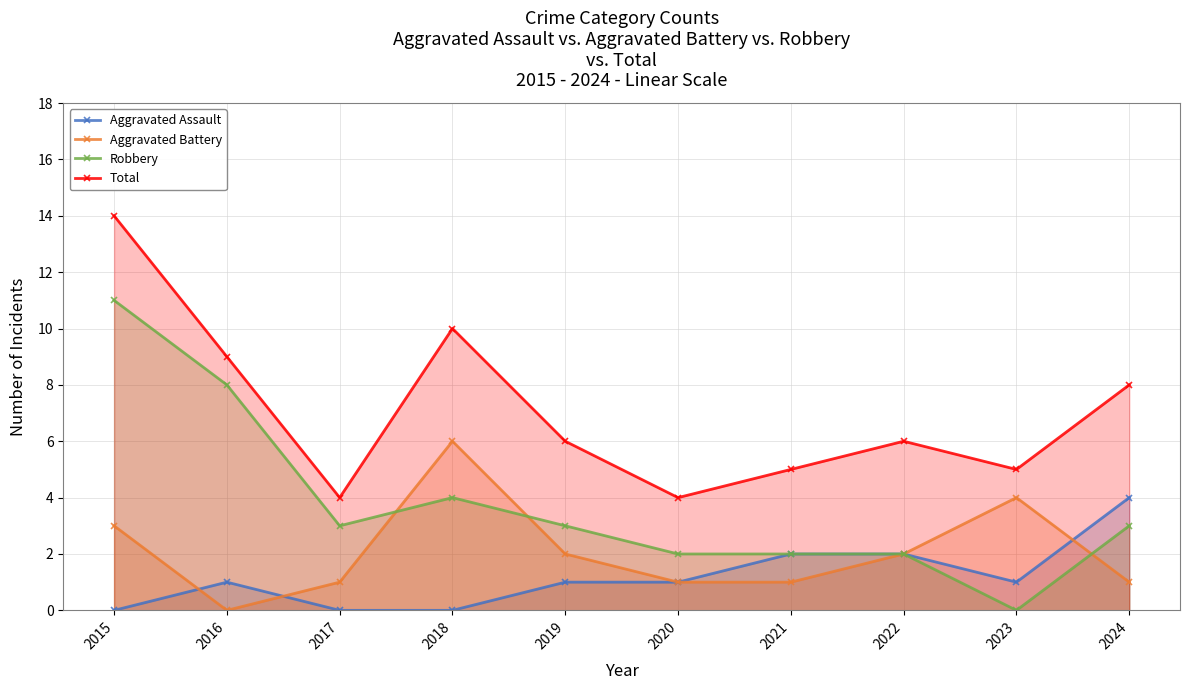

True or false: Robbery and Aggravated Assault intersect in this chart.

False